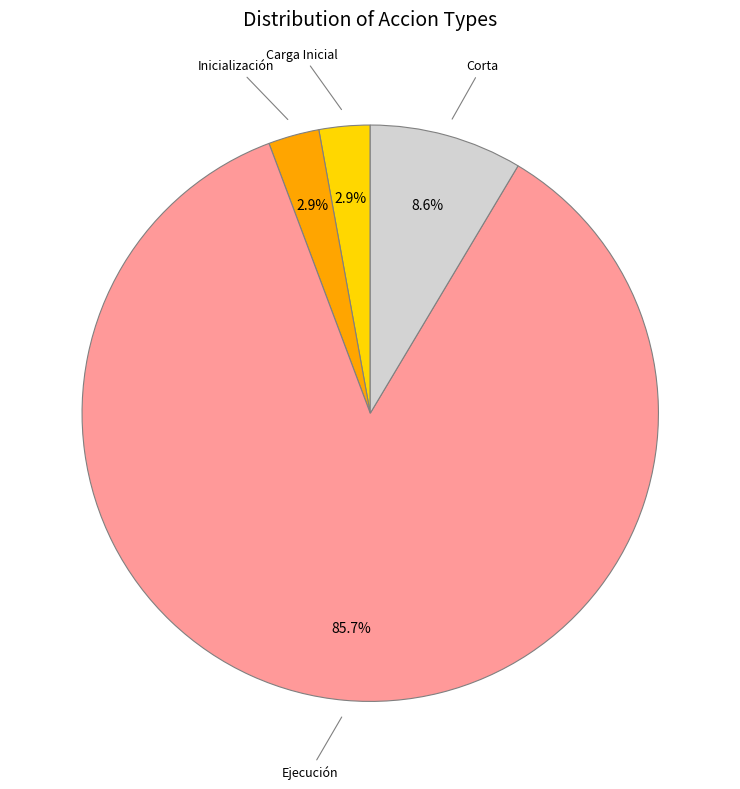

Is there a majority slice in this chart?

Yes